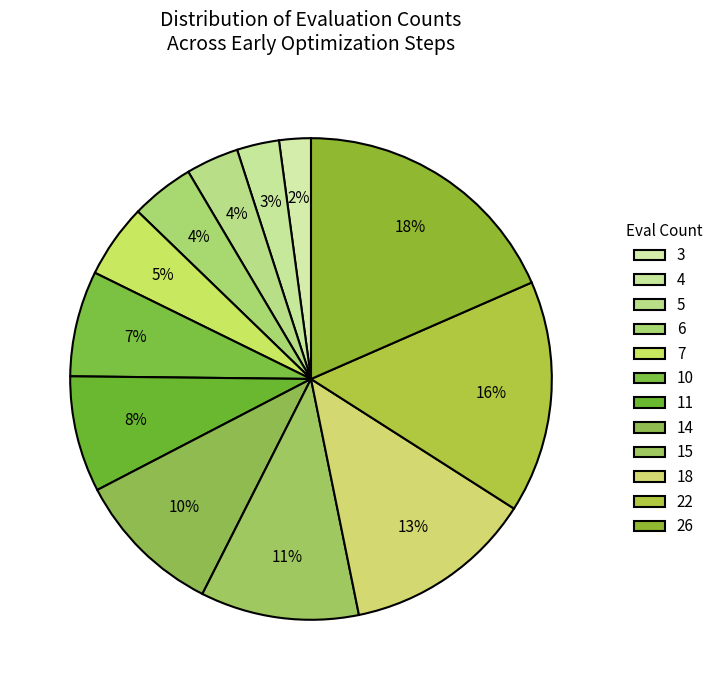

What is the largest slice in the pie chart?

26